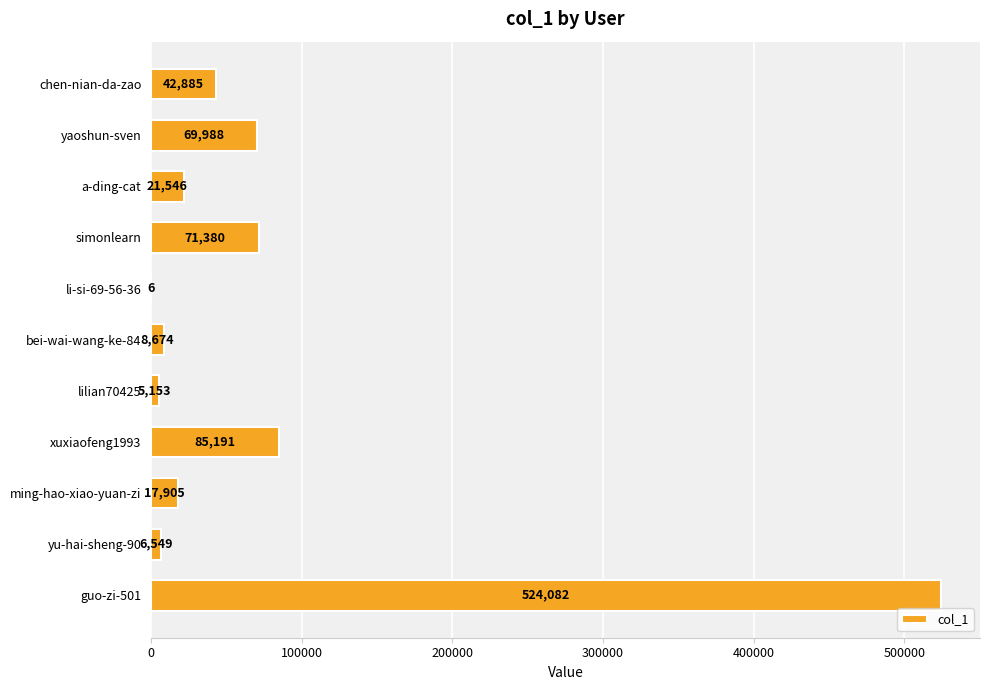

What is the average value?

77578